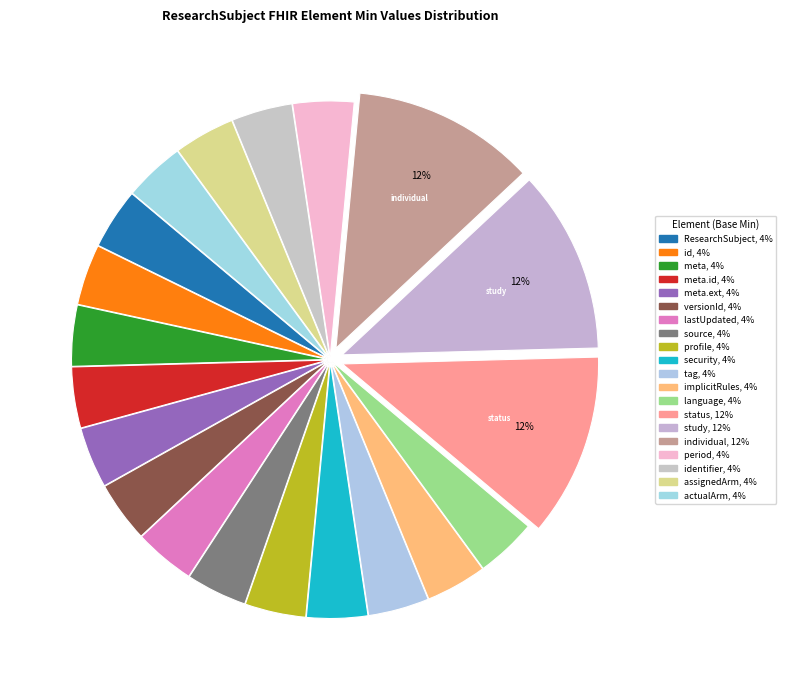

Is there any slice that represents more than half of the pie?

No